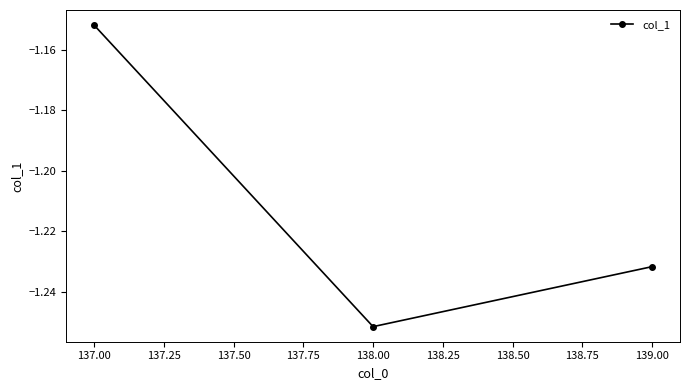

What is the sum of the values at 138.00 and 139.00?

-2.5